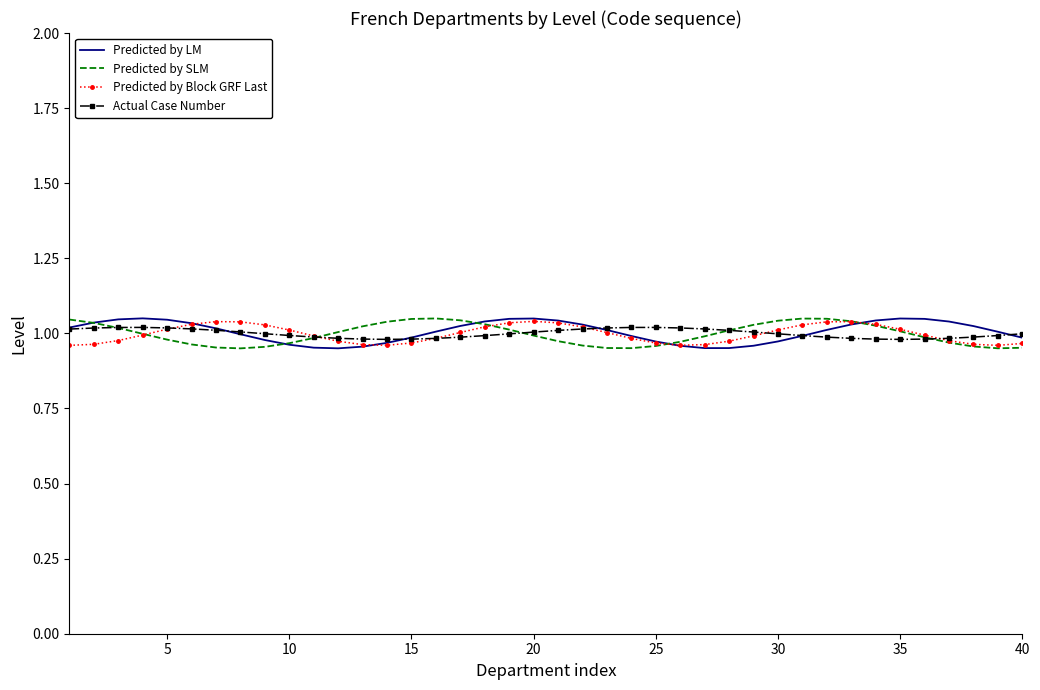

Which series has the largest total across all categories?

Predicted by LM